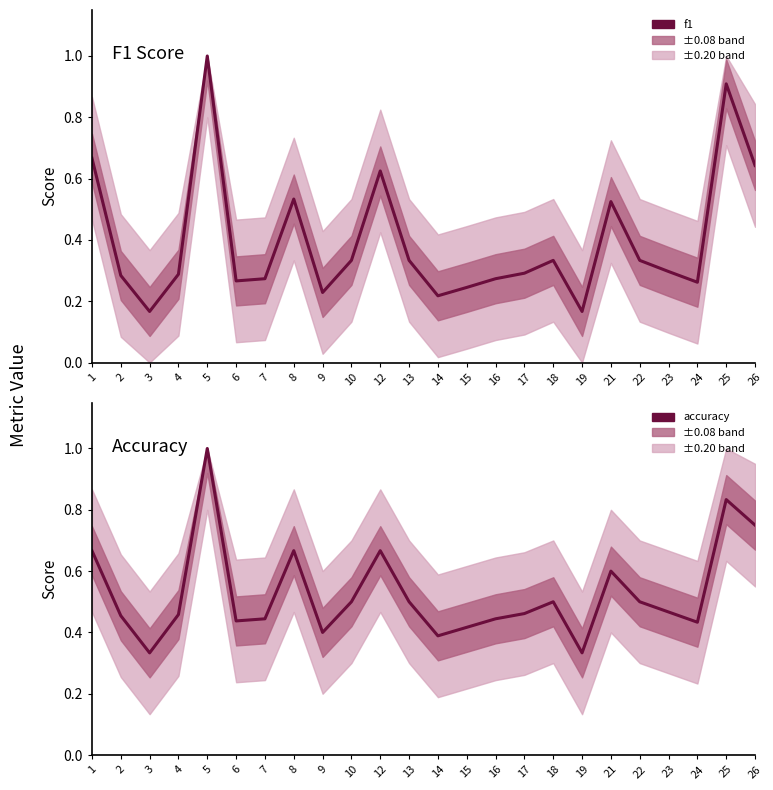

Which category has the lowest value across all series?

3